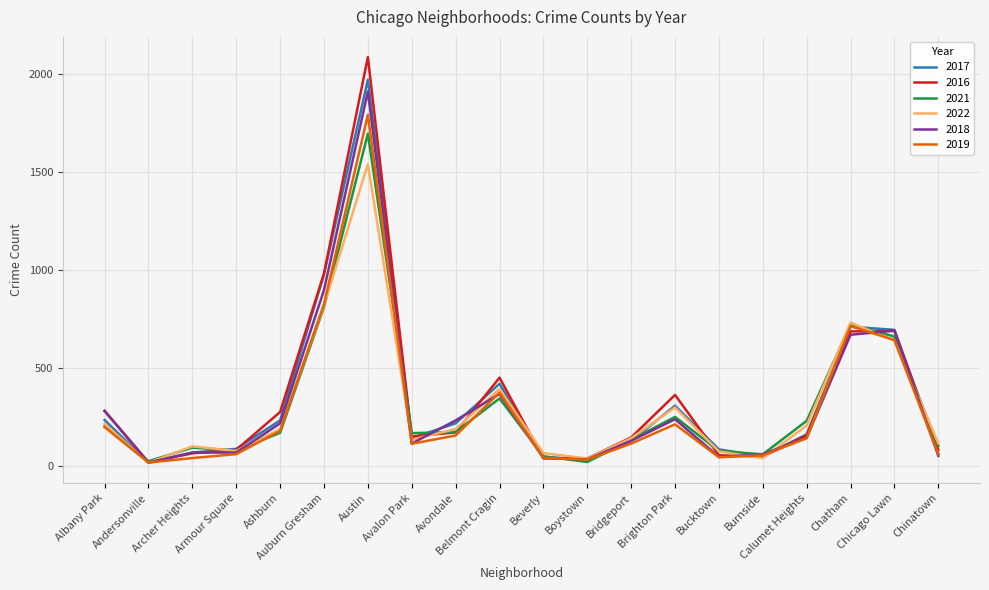

What is the sum of the 2021 values at Avondale and Belmont Cragin?

519